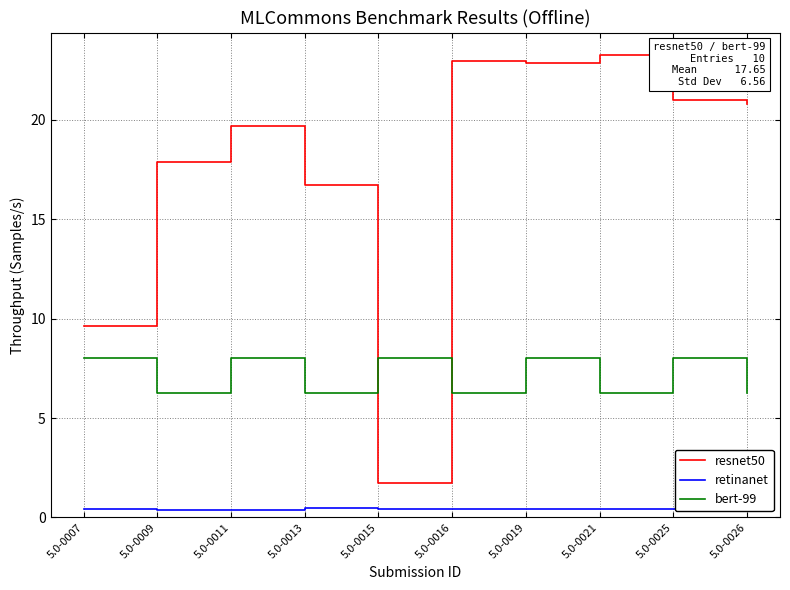

What is the average value of the bert-99 series?

7.1